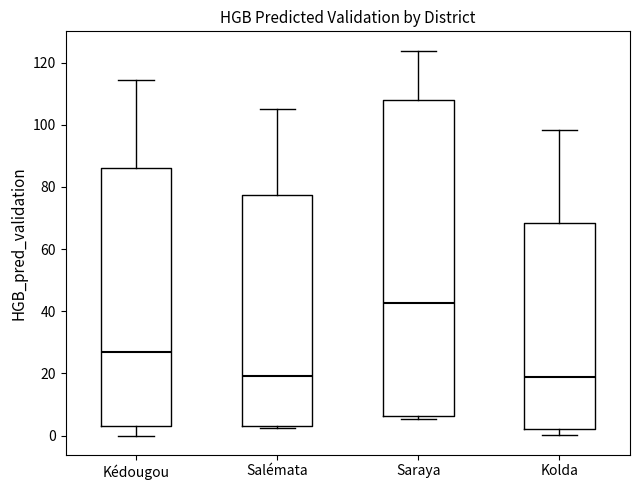

Which box's median line is the highest?

Saraya